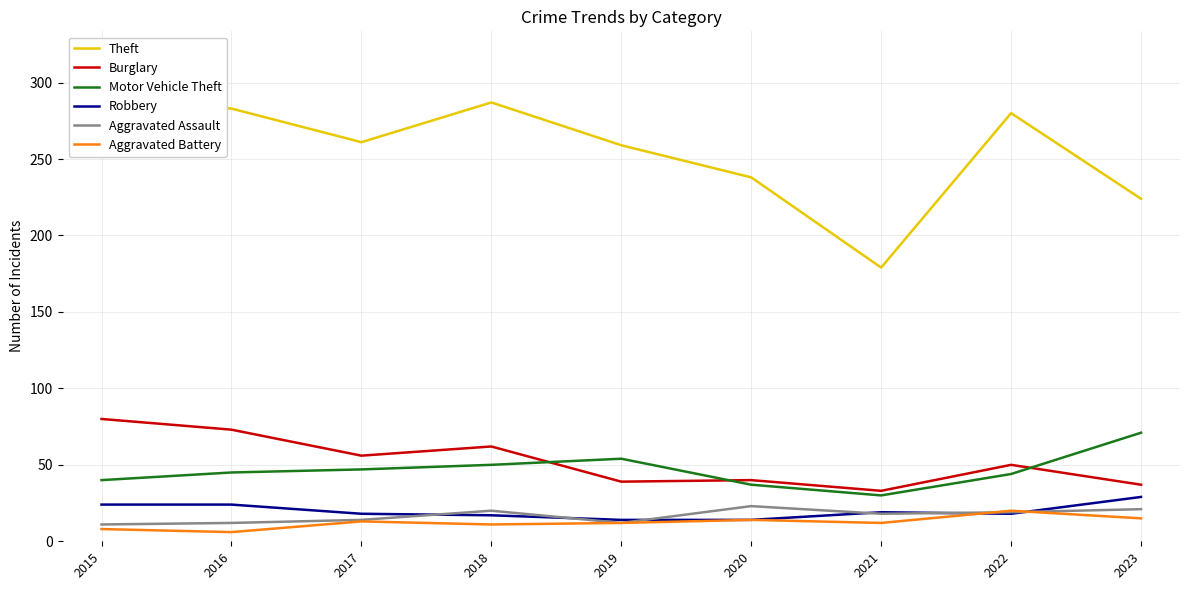

True or false: Robbery and Burglary cross at least once.

False